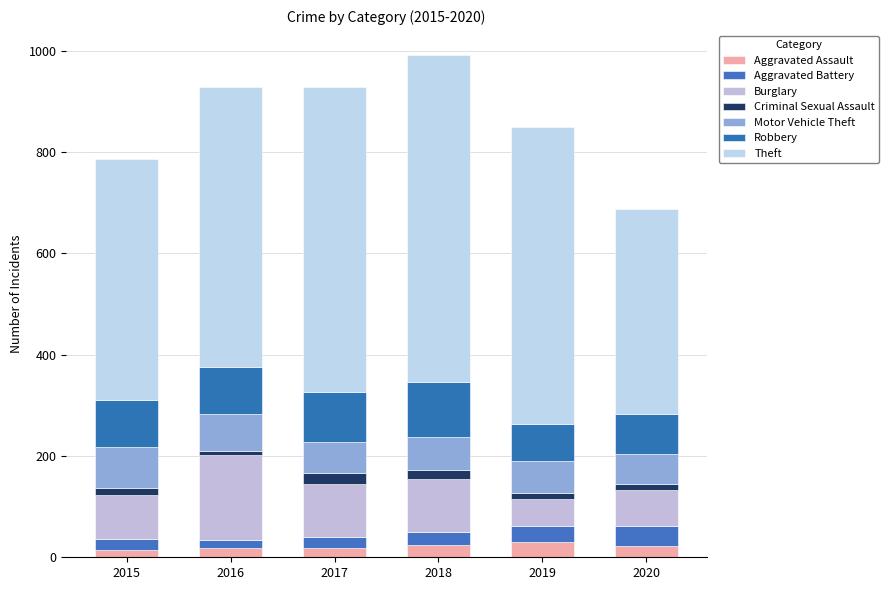

Are the bars horizontal?

No